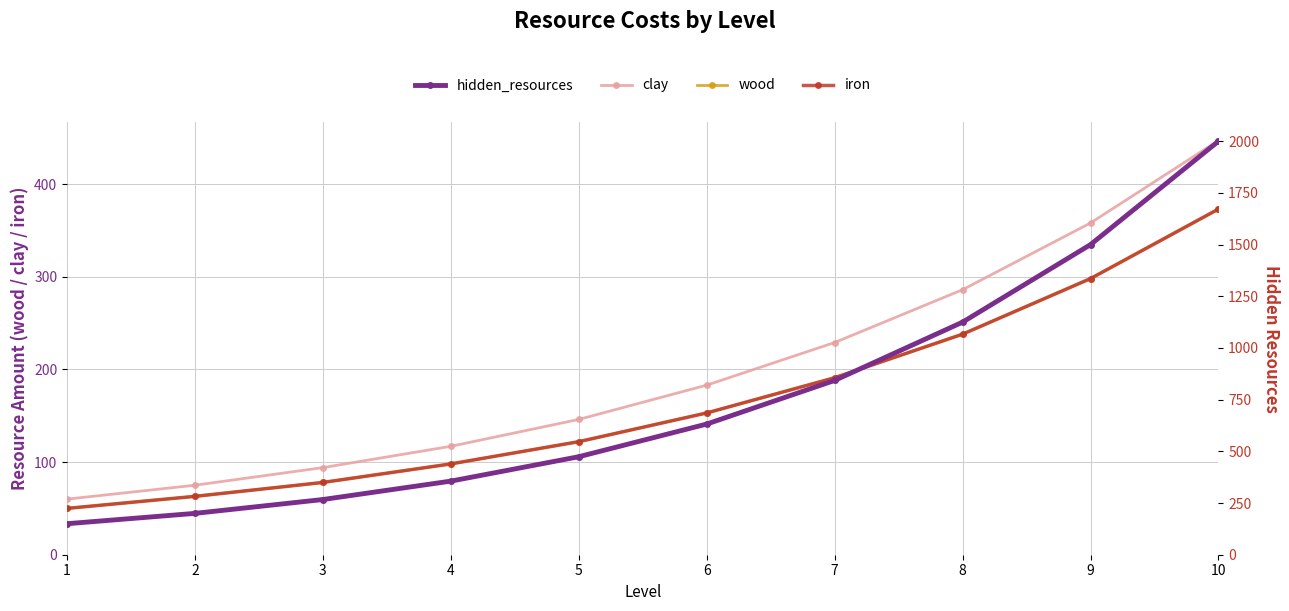

Which series has the largest range (max minus min)?

hidden_resources